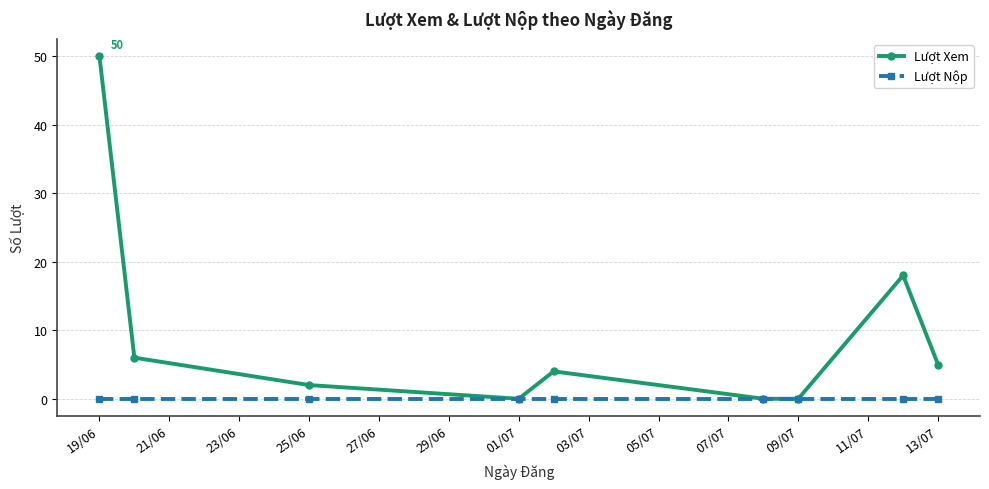

Which series has the largest total across all categories?

Lượt Xem